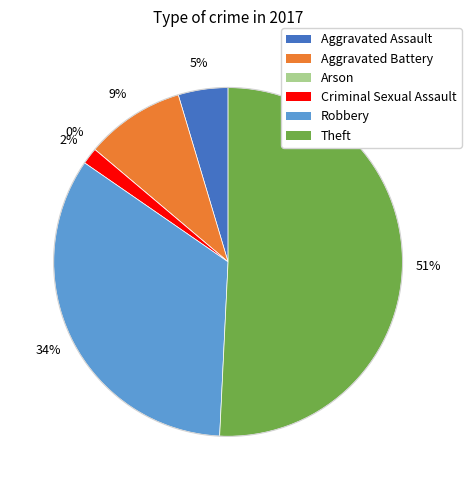

What is the change in value from Aggravated Battery to Arson?

-6